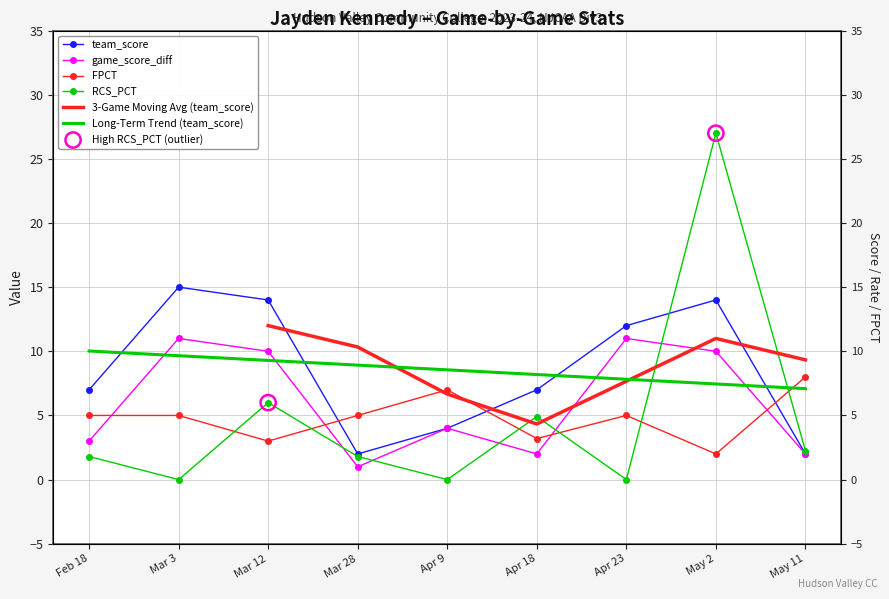

At which category is the sum across all series the highest?

May 2